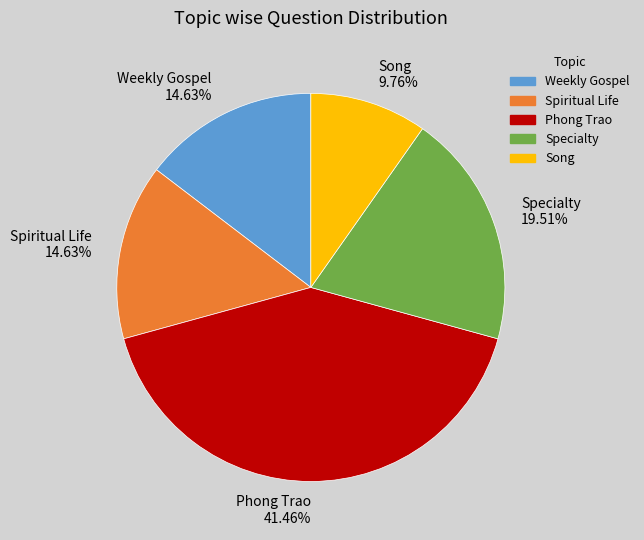

True or false: Weekly Gospel accounts for 25% of the total.

False